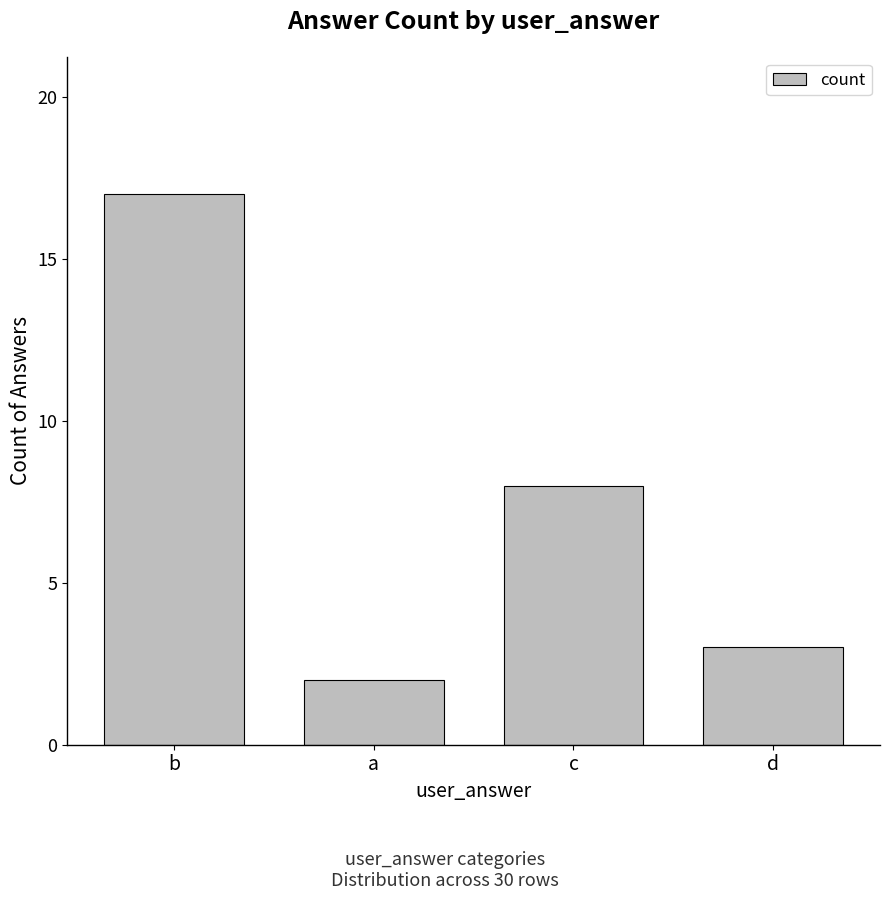

What is the change in value from b to a?

-15